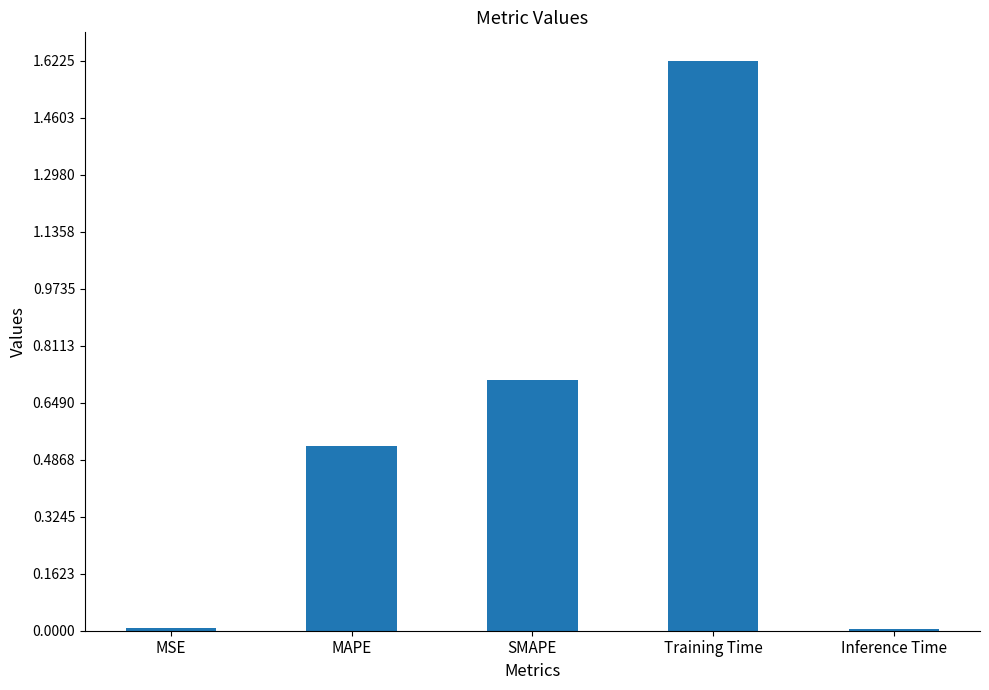

Which has a higher value, Training Time or MAPE?

Training Time